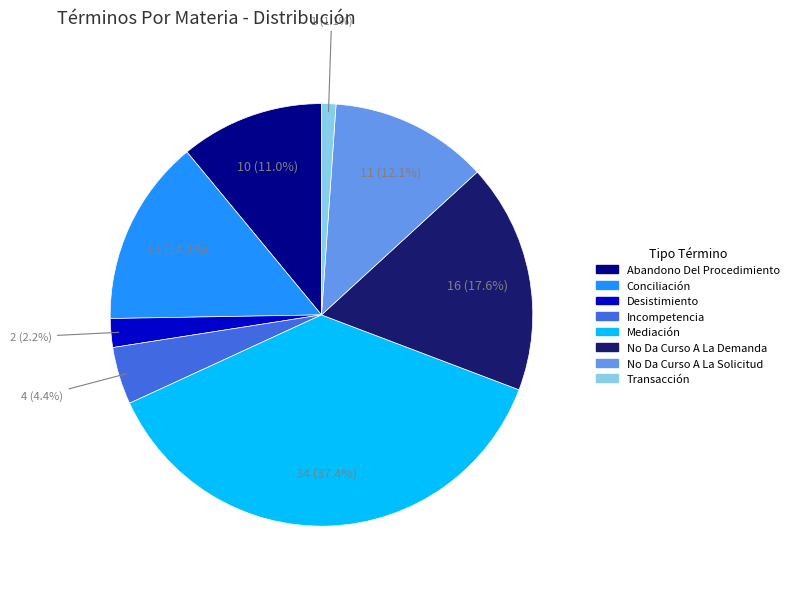

Approximately how many times larger is the value at Transacción compared to Desistimiento?

0.5